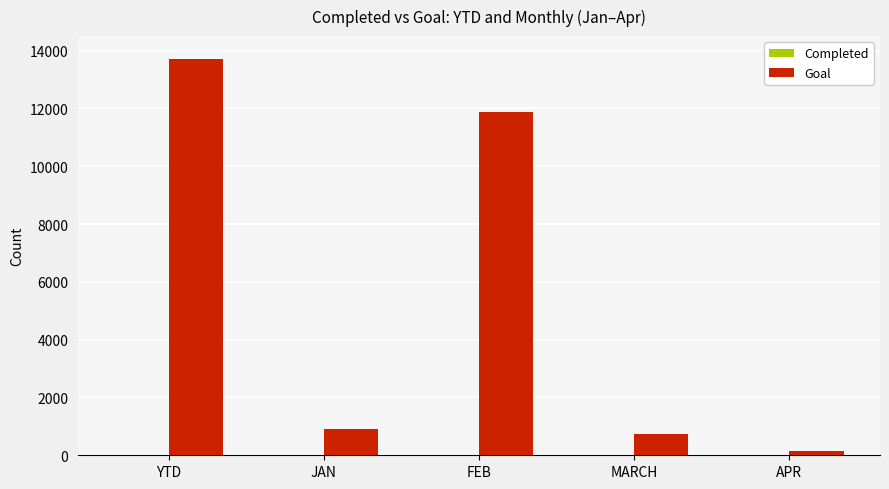

Where is Goal nearest to the value 6940?

FEB